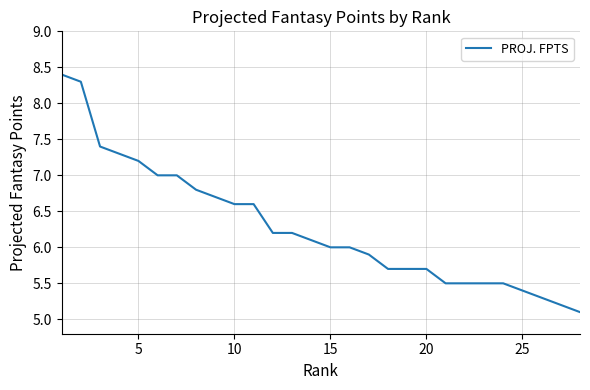

What is the minimum value shown in the chart?

5.1